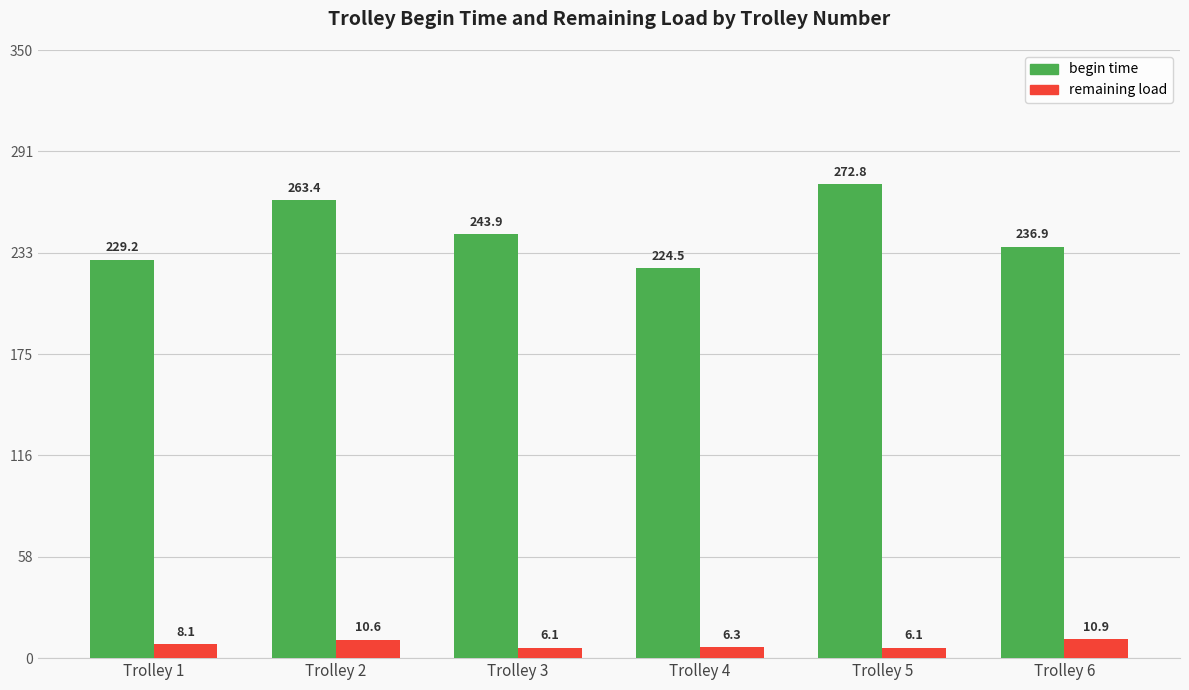

How many groups of bars are there?

6